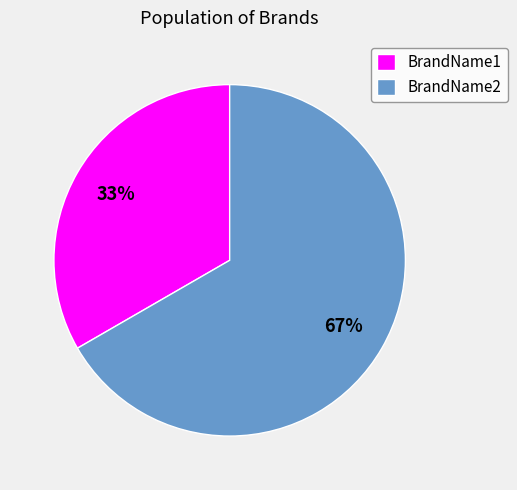

Approximately how many times larger is the value at BrandName2 compared to BrandName1?

2.0